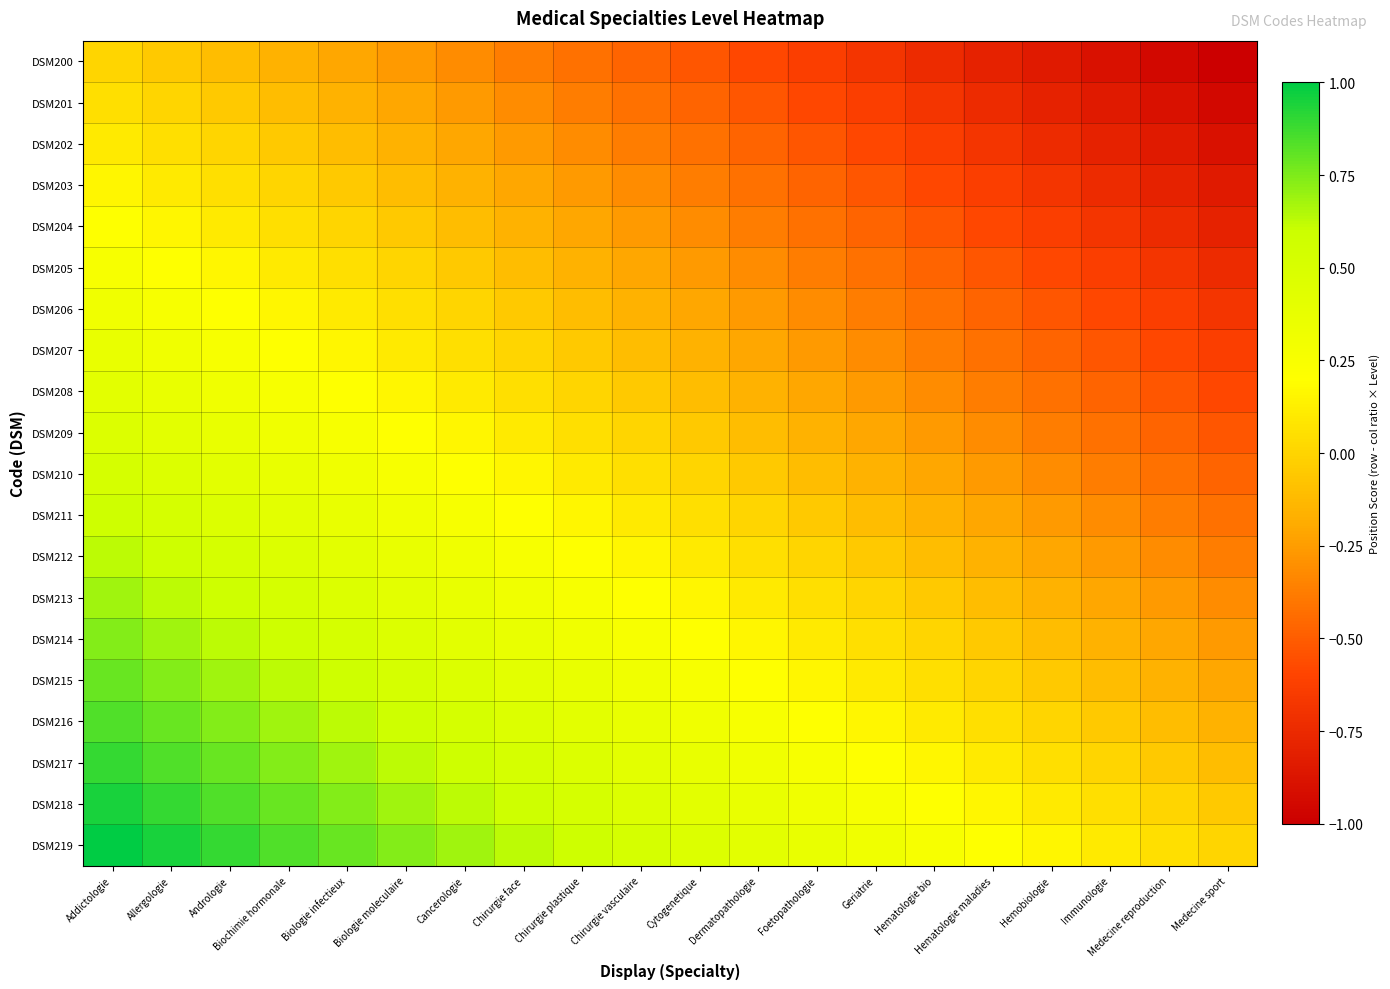

Which series has the largest total across all categories?

DSM219